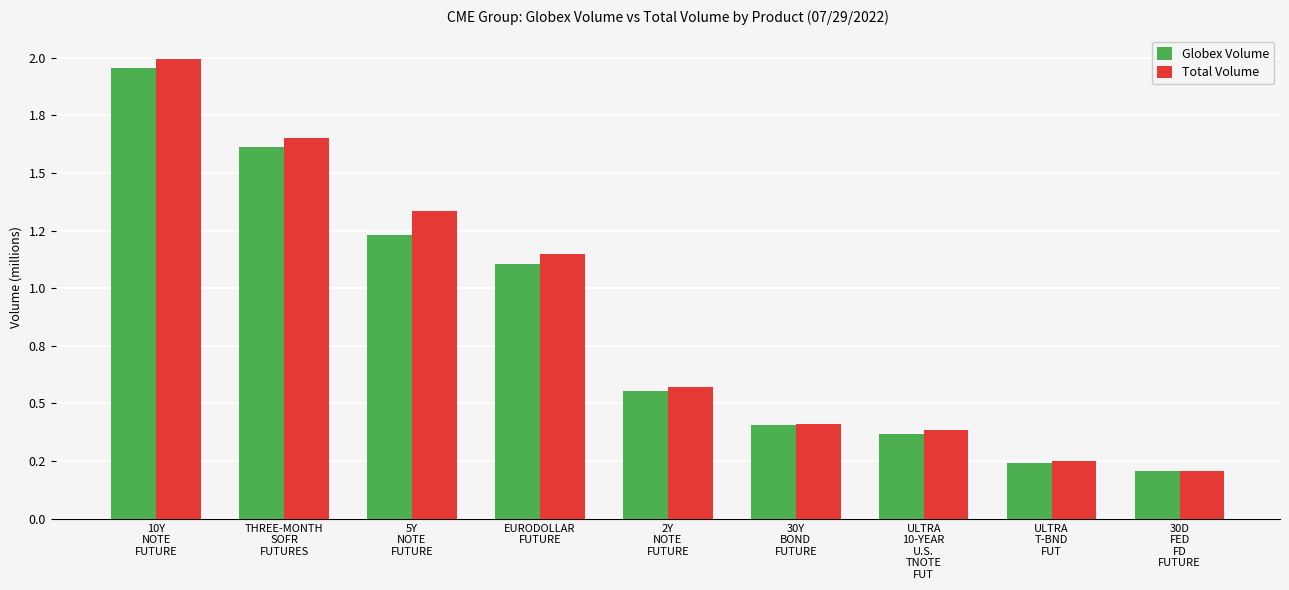

Does the chart contain any negative values?

No